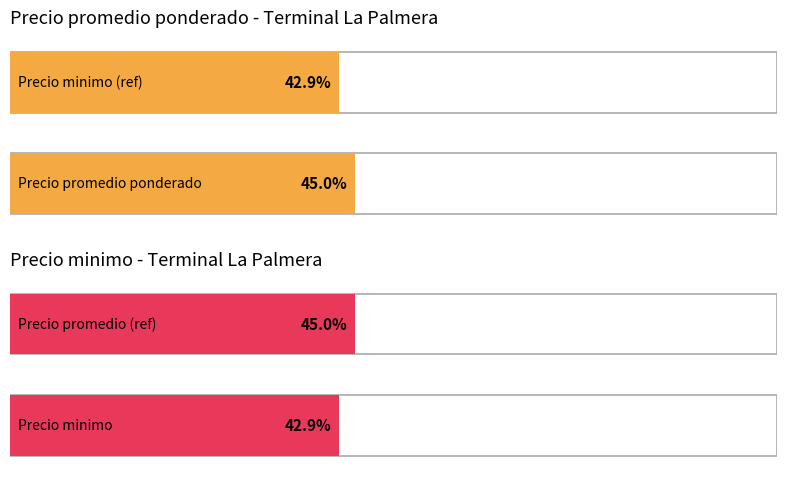

Which series has the largest range (max minus min)?

Precio minimo